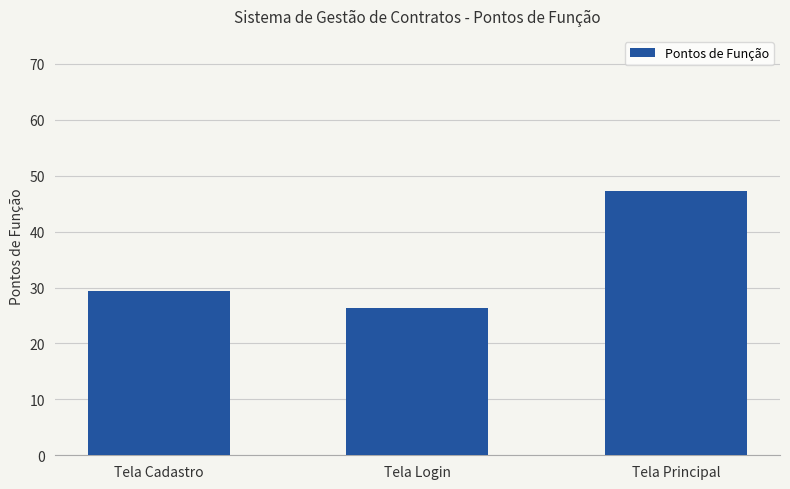

Does the chart contain stacked bars?

No